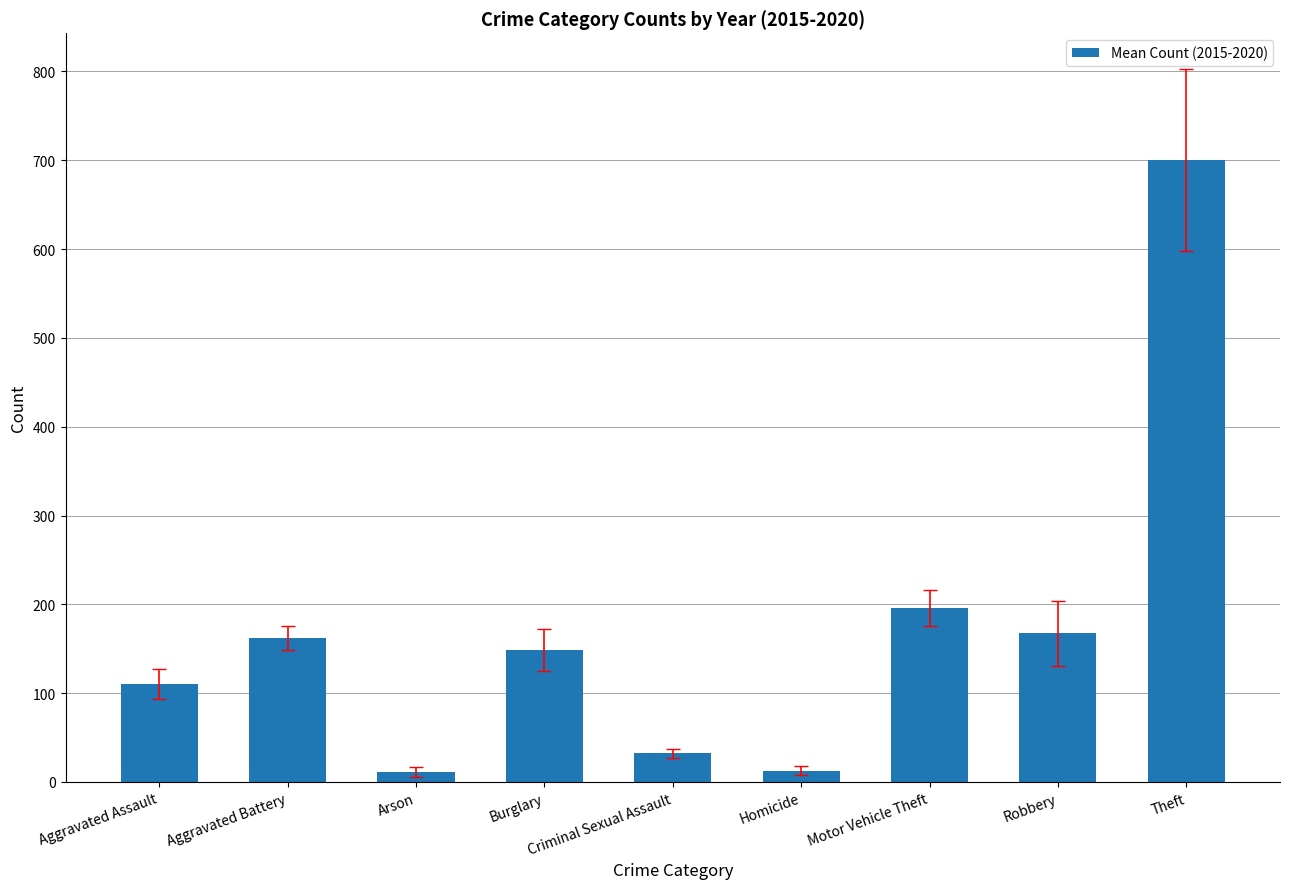

What is the average value?

171.2